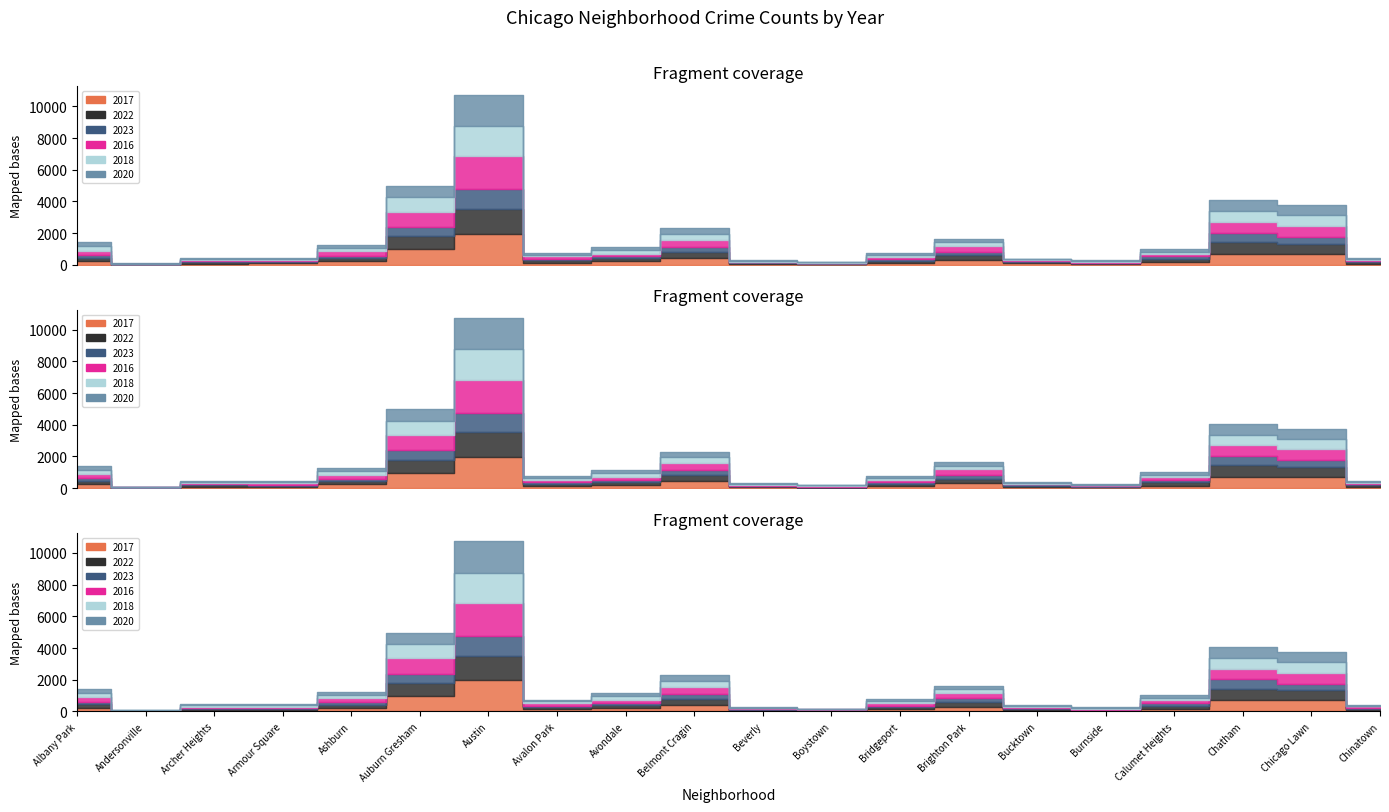

Which series has the largest range (max minus min)?

2016